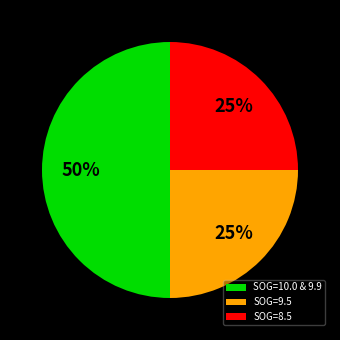

Count the number of slices in the pie.

3